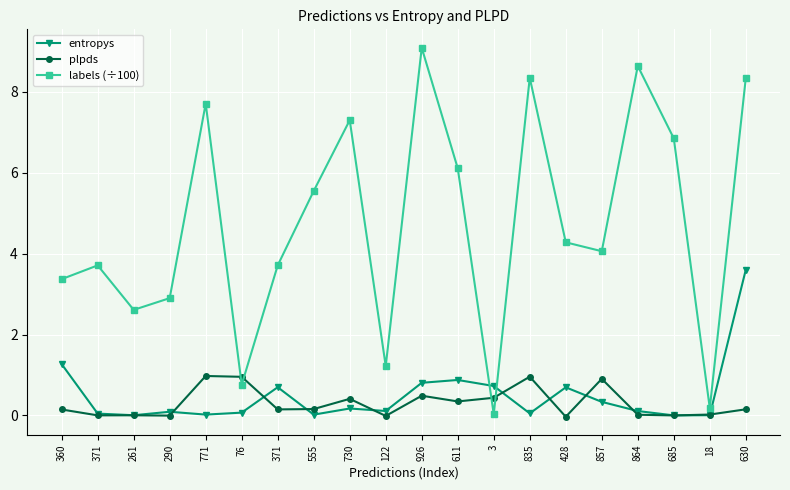

What are all the series names shown in the legend?

entropys, plpds, labels (÷100)